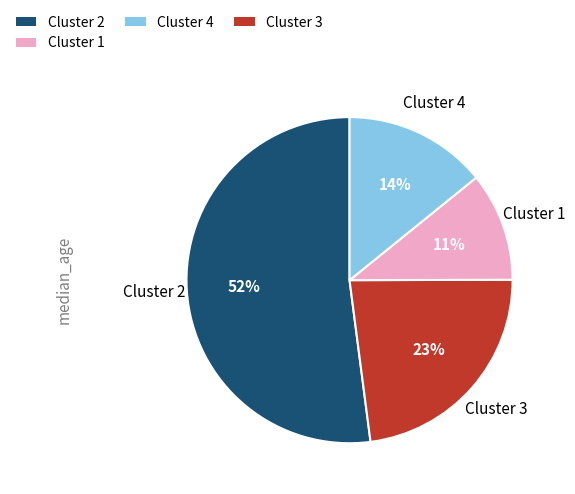

Count the number of slices in the pie.

4